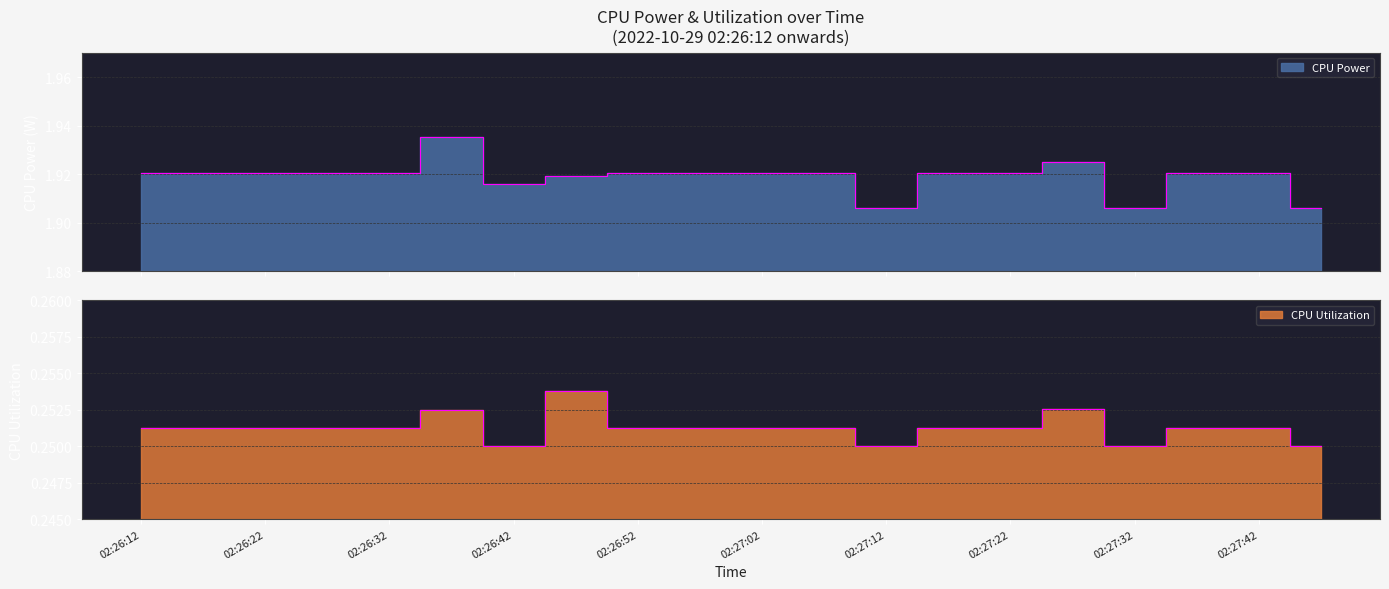

What is the maximum value shown in the chart?

1.9